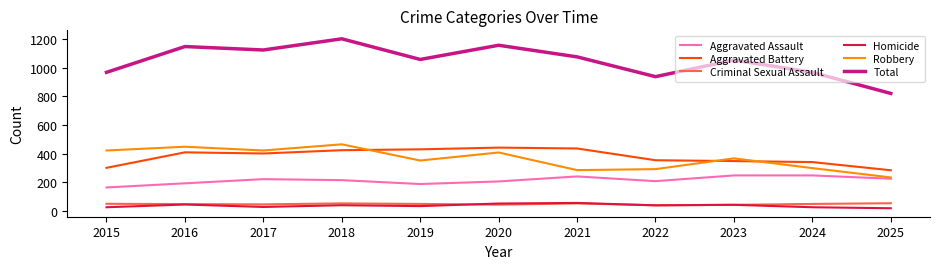

Is it true that Total equals 1124 at 2017?

True